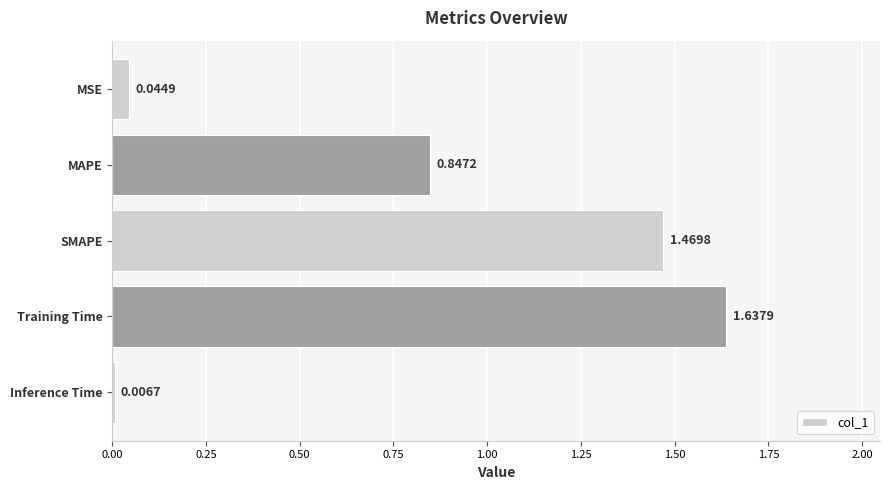

What is the sum of the values at SMAPE and Training Time?

3.1